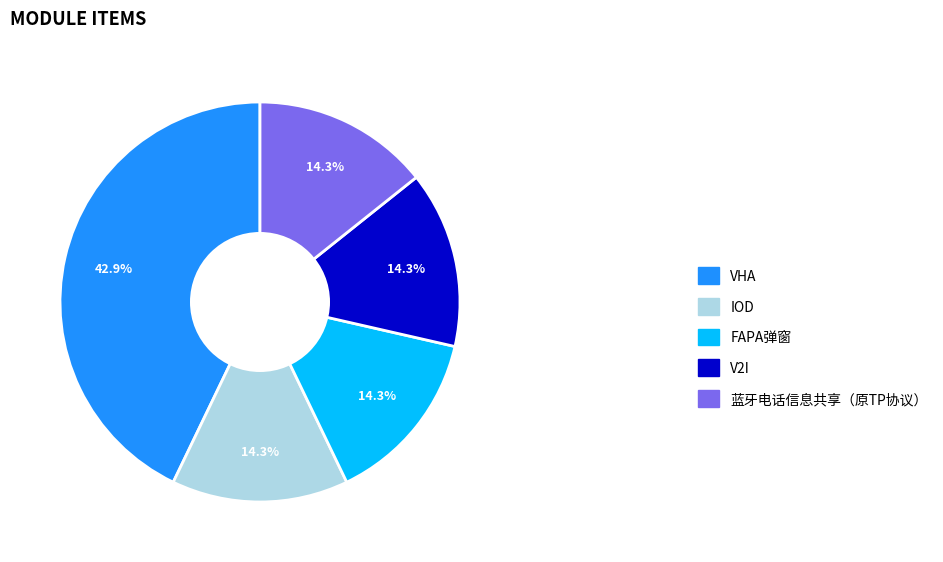

The VHA slice represents 52% of the pie. True or false?

False